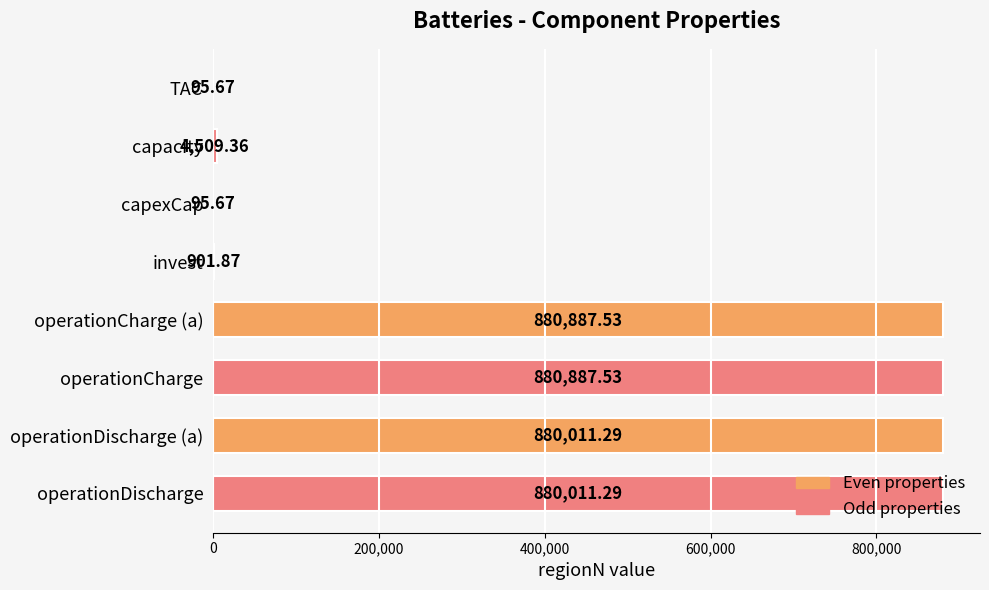

Approximately how many times larger is the value at operationCharge (a) compared to TAC?

9207.6